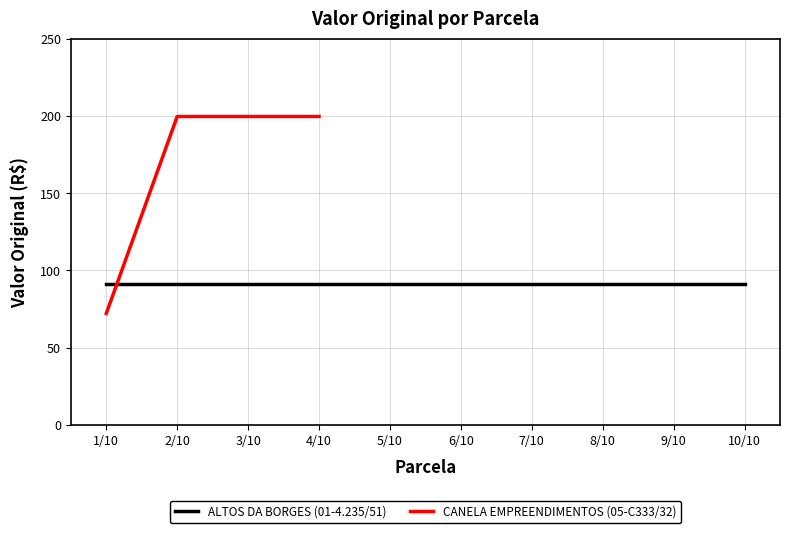

The CANELA EMPREENDIMENTOS (05-C333/32) series shows 199.6 at 2/10. True or false?

True